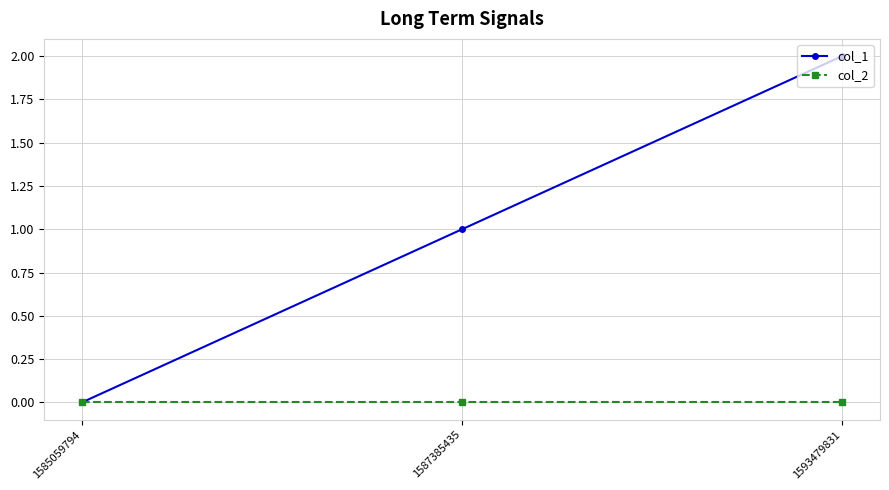

Does the chart display data point markers on the line(s)?

Yes